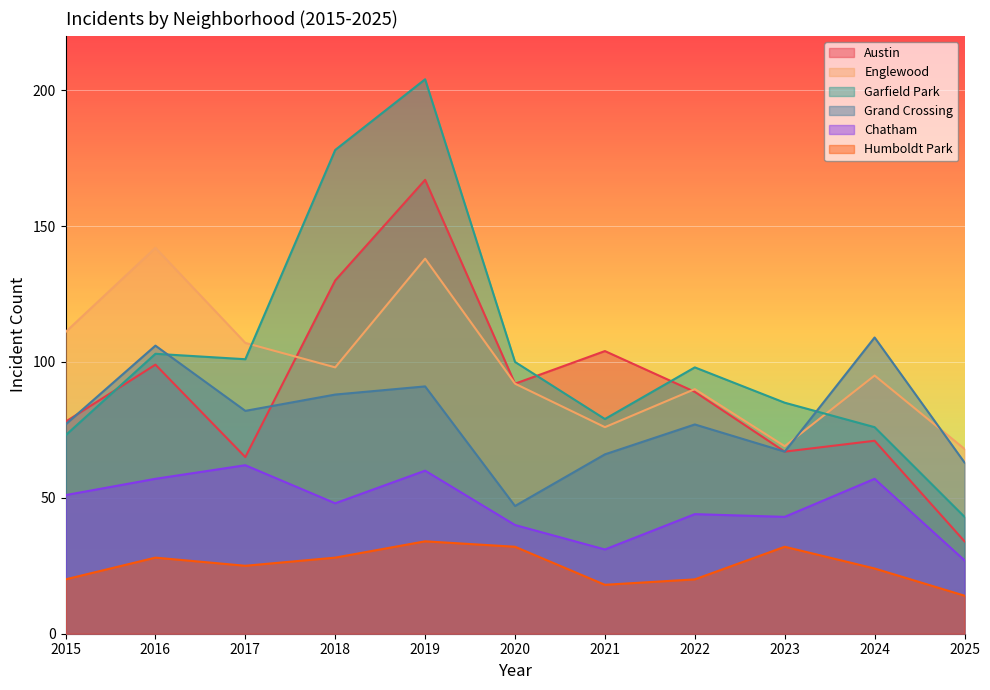

At which category is the sum across all series the highest?

2019